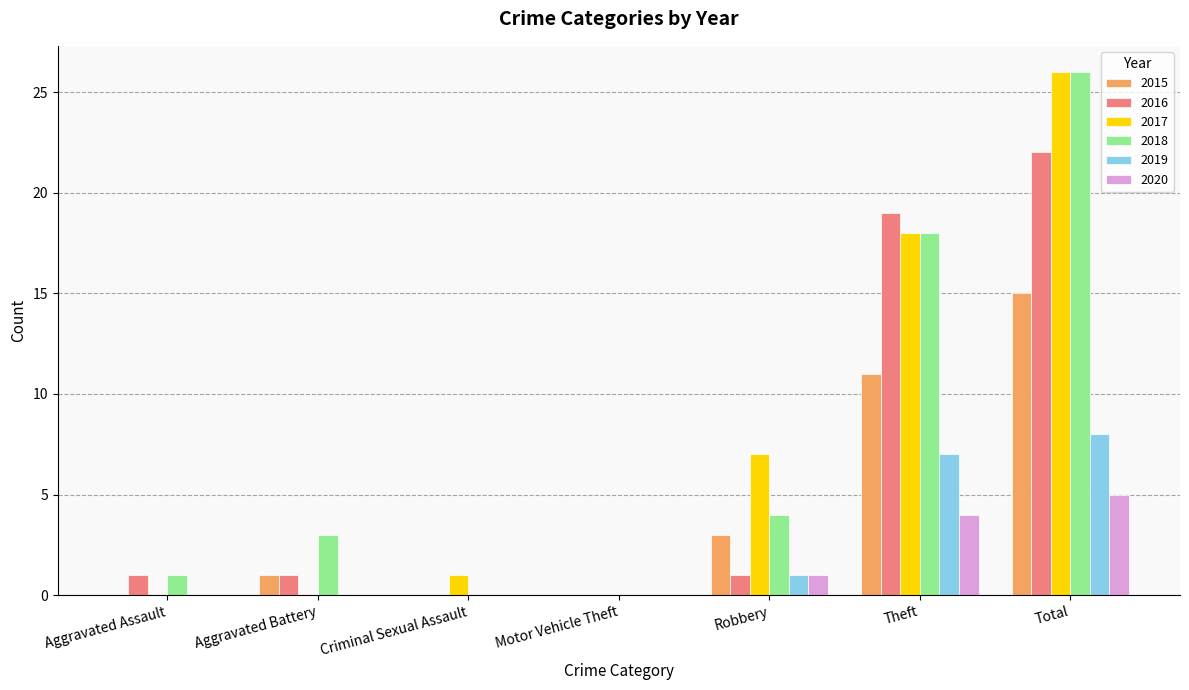

Are the bars grouped side by side (vs. stacked)?

Yes